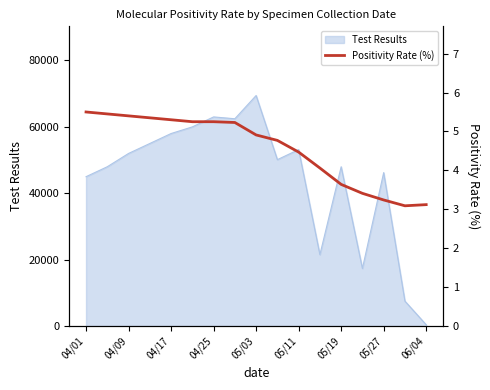

What is the greatest value displayed?

5.5